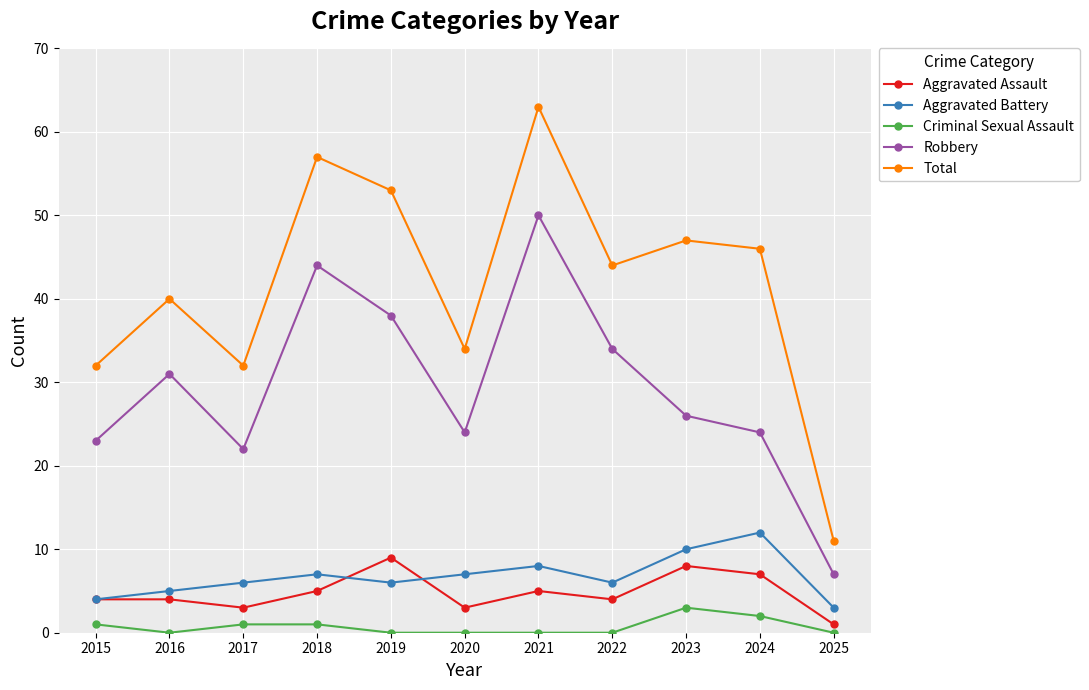

True or false: Robbery has a value of 31 at 2016.

True